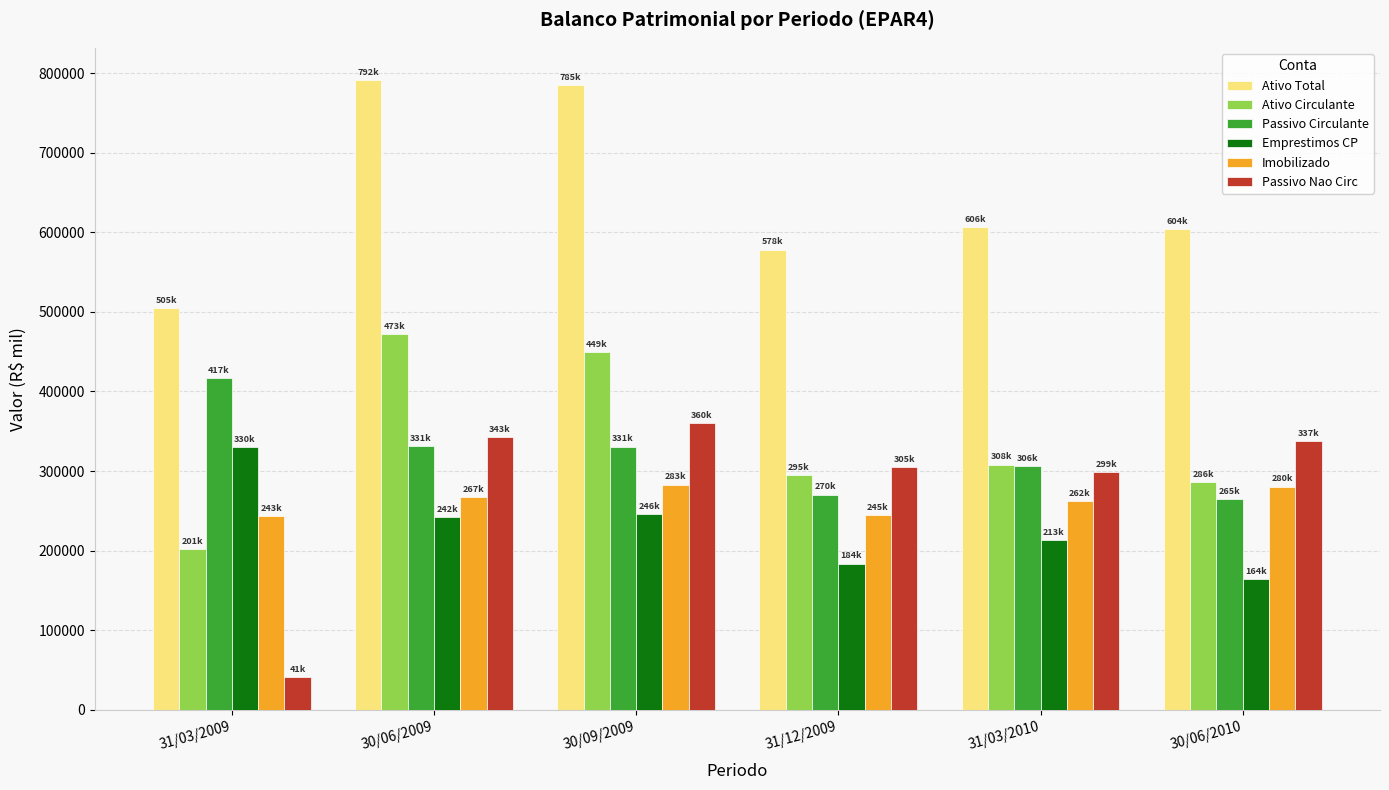

Where does the Ativo Total series first go above 606014?

30/06/2009